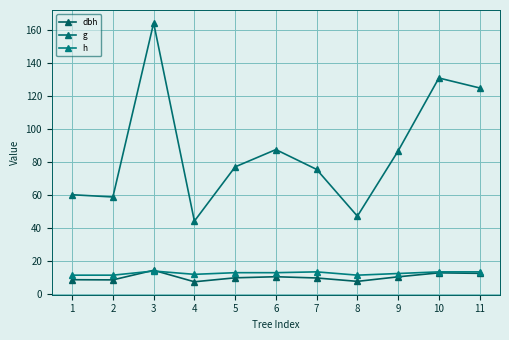

Which series has the largest range (max minus min)?

g